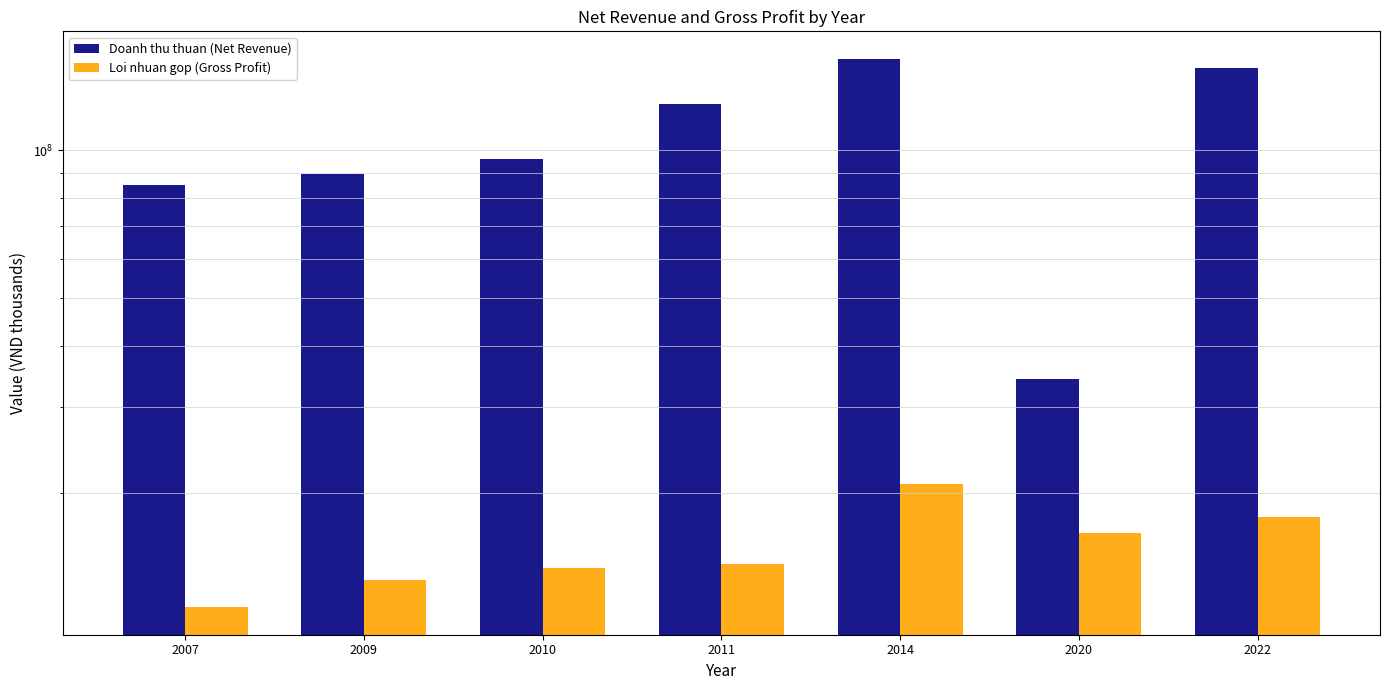

Is it true that Doanh thu thuan (Net Revenue) equals 73876485 at 2022?

False